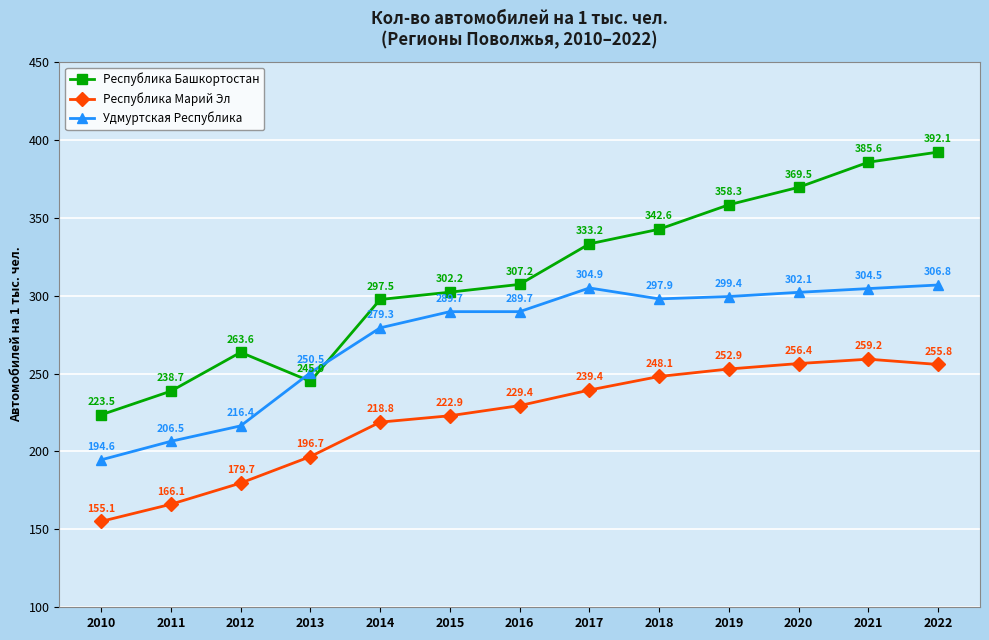

Rank the series at 2014 from lowest to highest value.

Республика Марий Эл, Удмуртская Республика, Республика Башкортостан